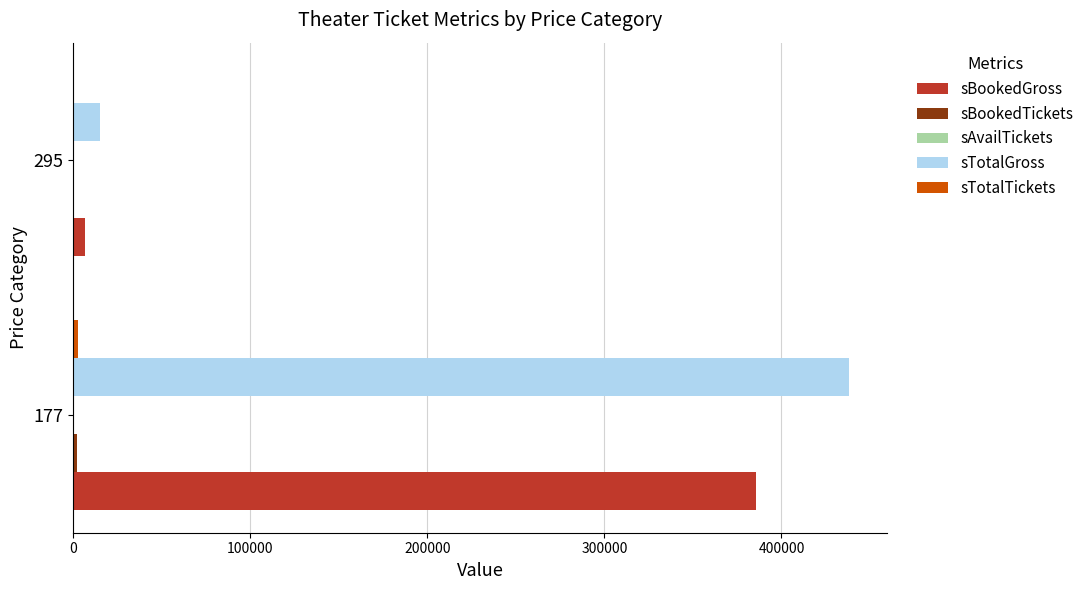

Which series has the largest total across all categories?

sTotalGross